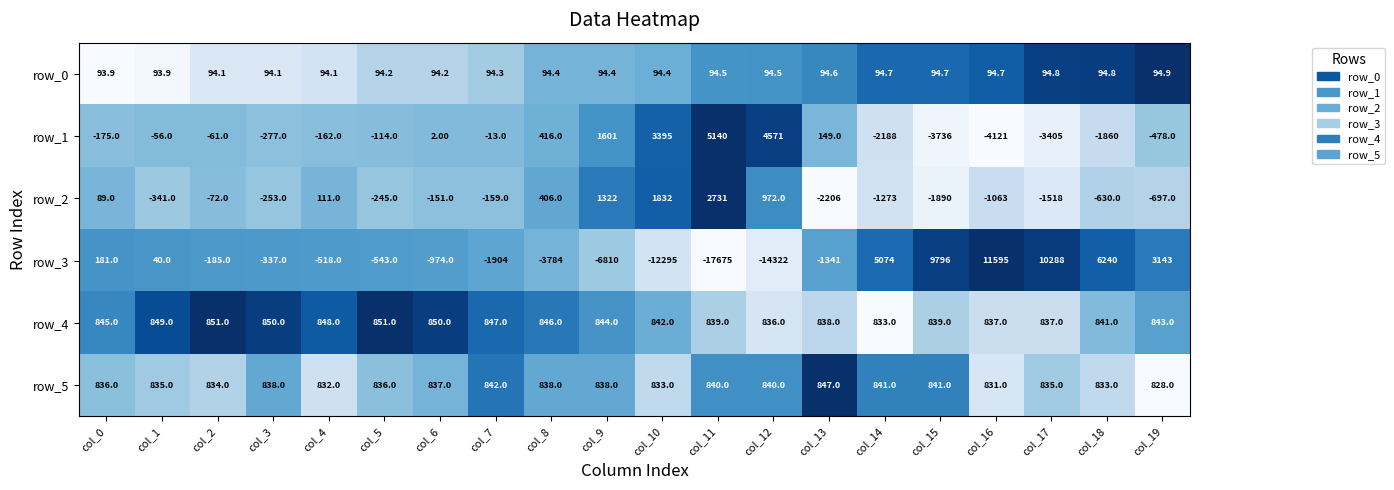

At how many categories does at least one series exceed 1123?

10